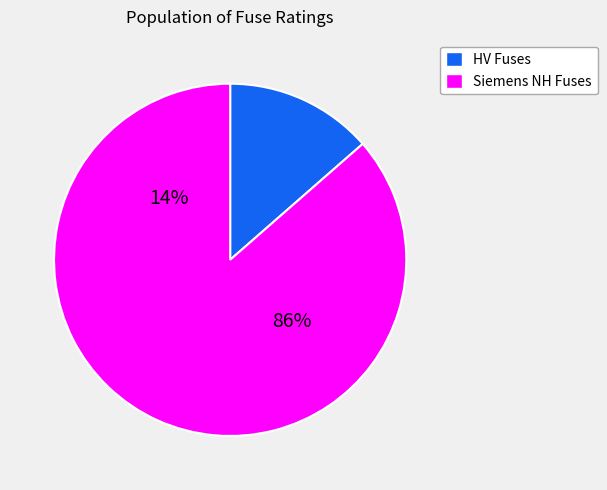

Does HV 31.5A represent more than half of the total?

No